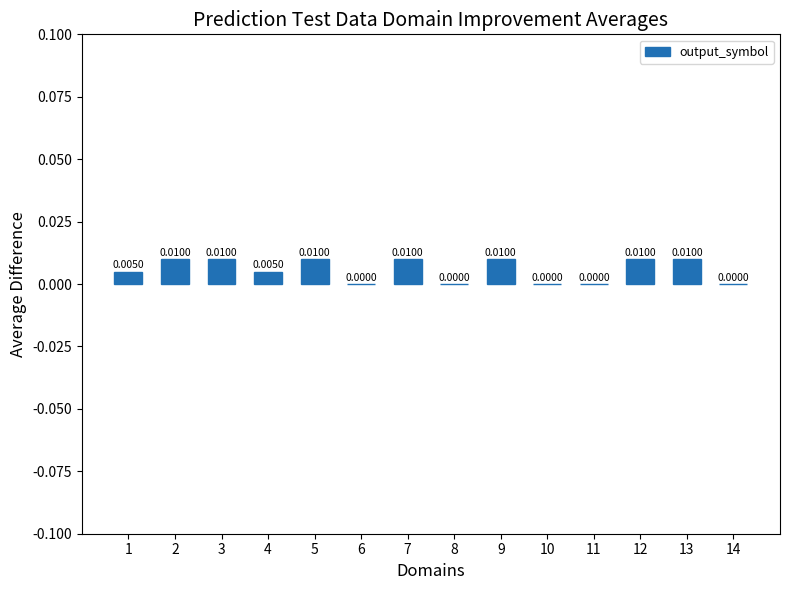

What is the sum of all values?

0.1